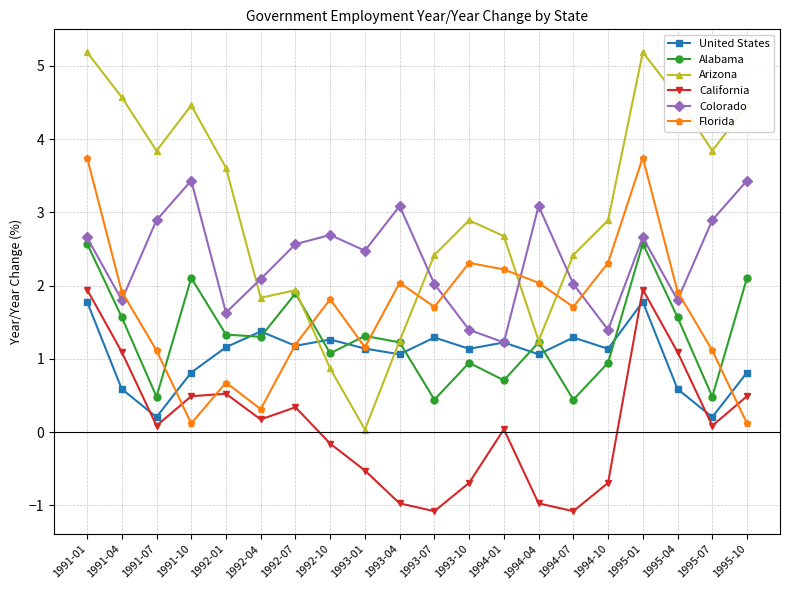

What is the difference between the maximum and second lowest values in the California series?

3.0